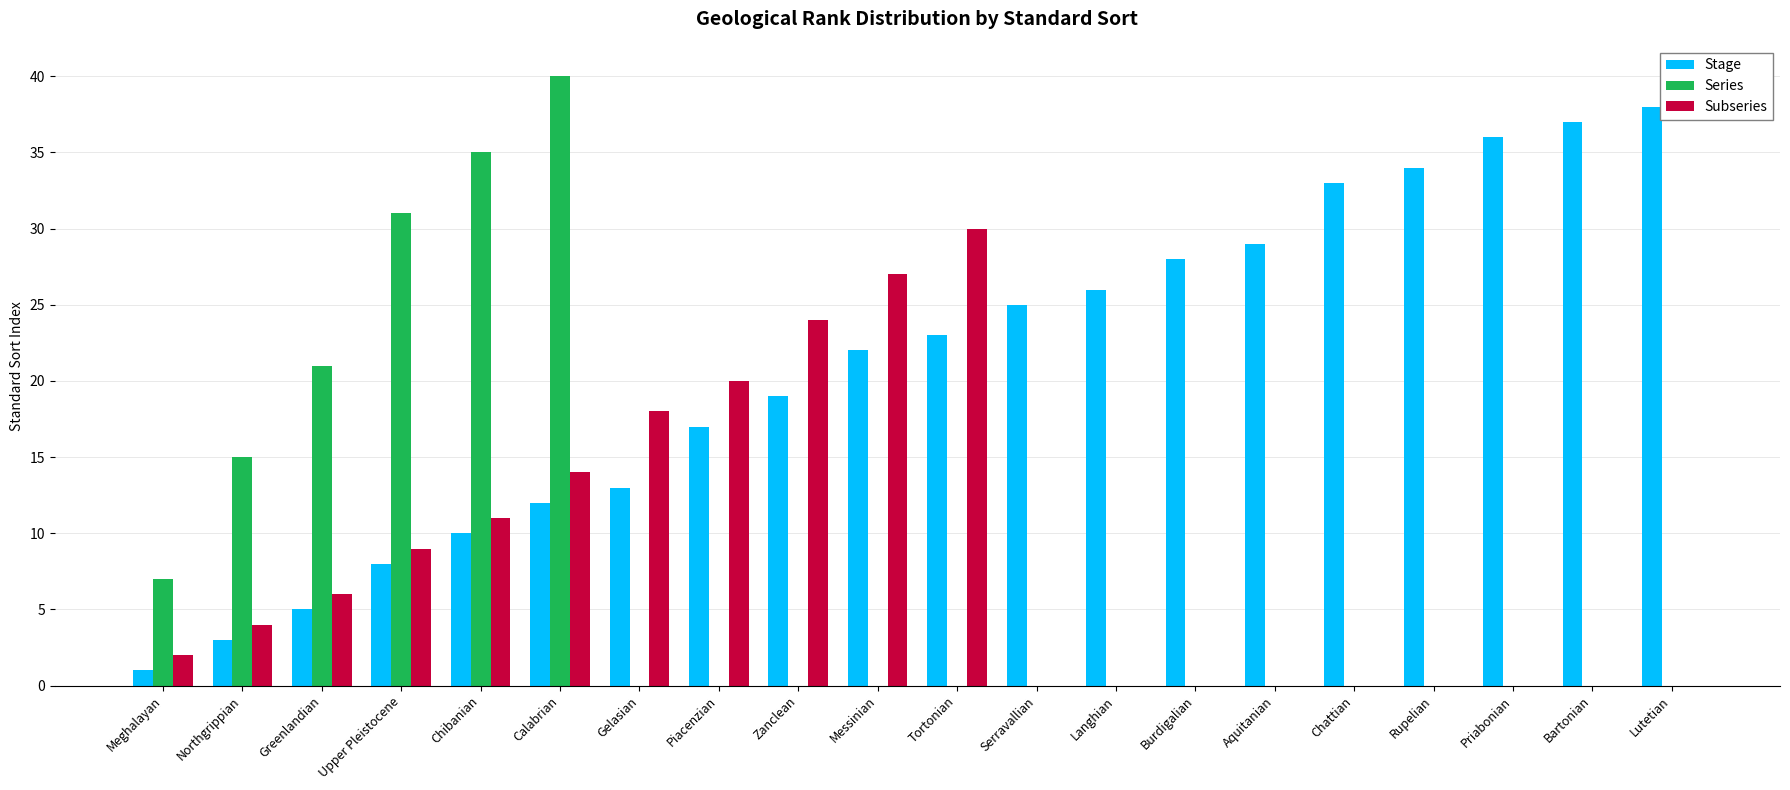

What is the difference between the Stage values at Lutetian and Northgrippian?

35